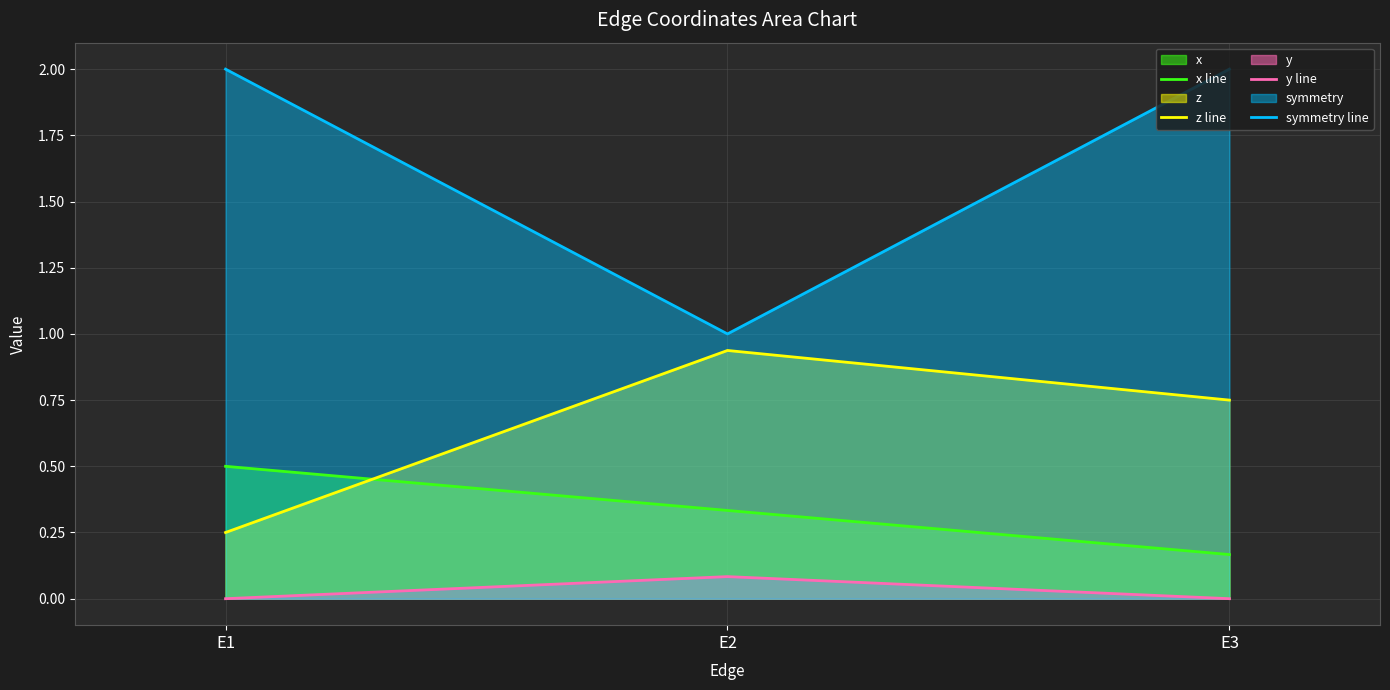

How many lines are shown in the chart?

4